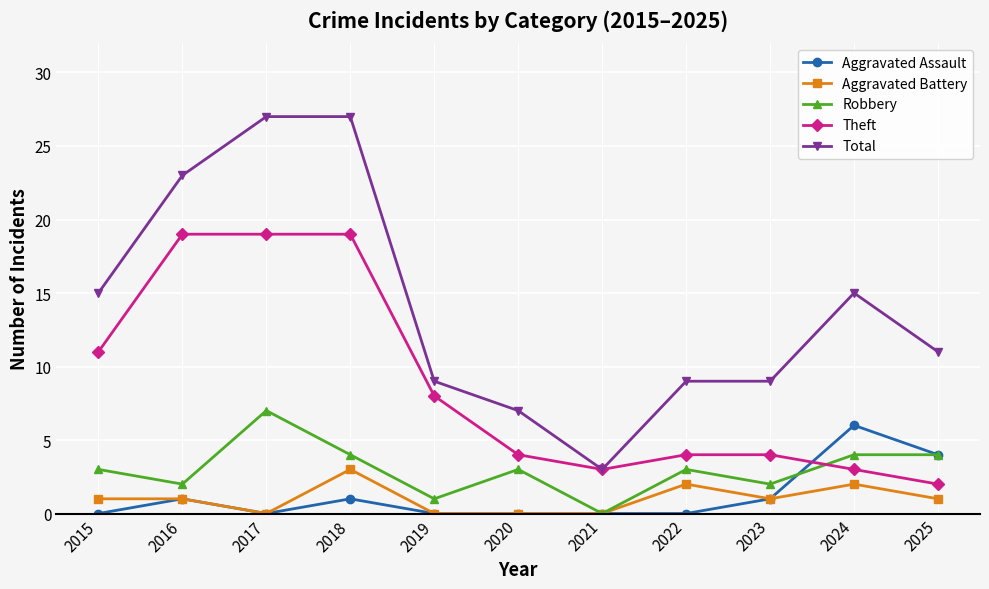

Reading left to right, what are all the values shown in this chart?

Aggravated Assault: 2015=0	2016=1	2017=0	2018=1	2019=0	2020=0	2021=0	2022=0	2023=1	2024=6	2025=4
Aggravated Battery: 2015=1	2016=1	2017=0	2018=3	2019=0	2020=0	2021=0	2022=2	2023=1	2024=2	2025=1
Robbery: 2015=3	2016=2	2017=7	2018=4	2019=1	2020=3	2021=0	2022=3	2023=2	2024=4	2025=4
Theft: 2015=11	2016=19	2017=19	2018=19	2019=8	2020=4	2021=3	2022=4	2023=4	2024=3	2025=2
Total: 2015=15	2016=23	2017=27	2018=27	2019=9	2020=7	2021=3	2022=9	2023=9	2024=15	2025=11